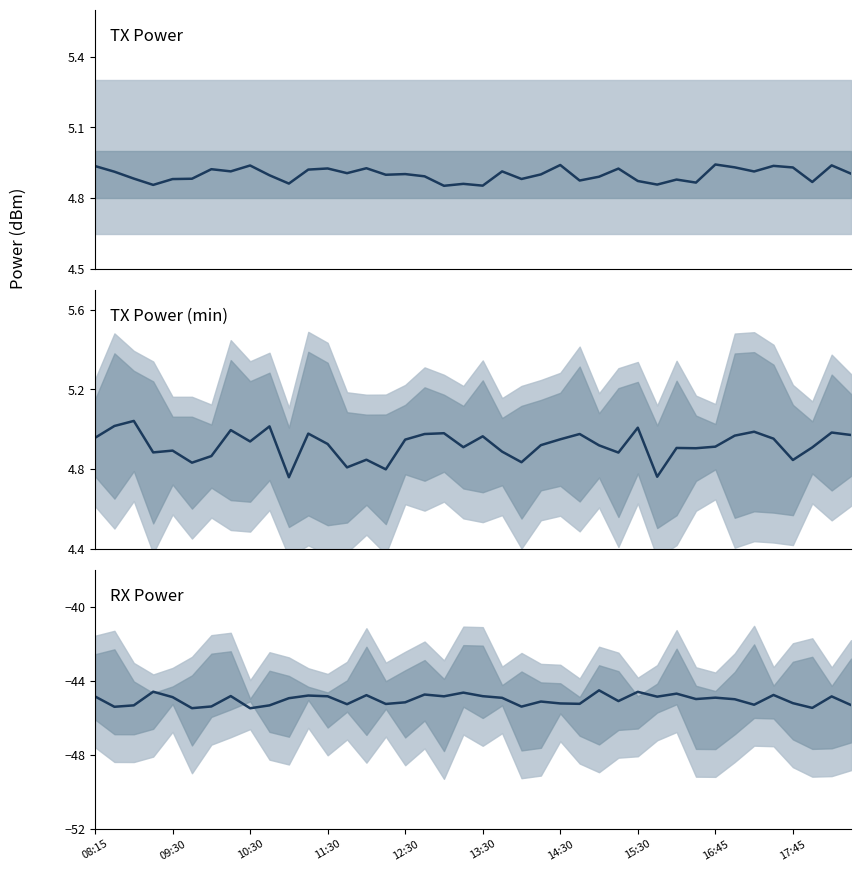

How many distinct data groups are displayed?

3